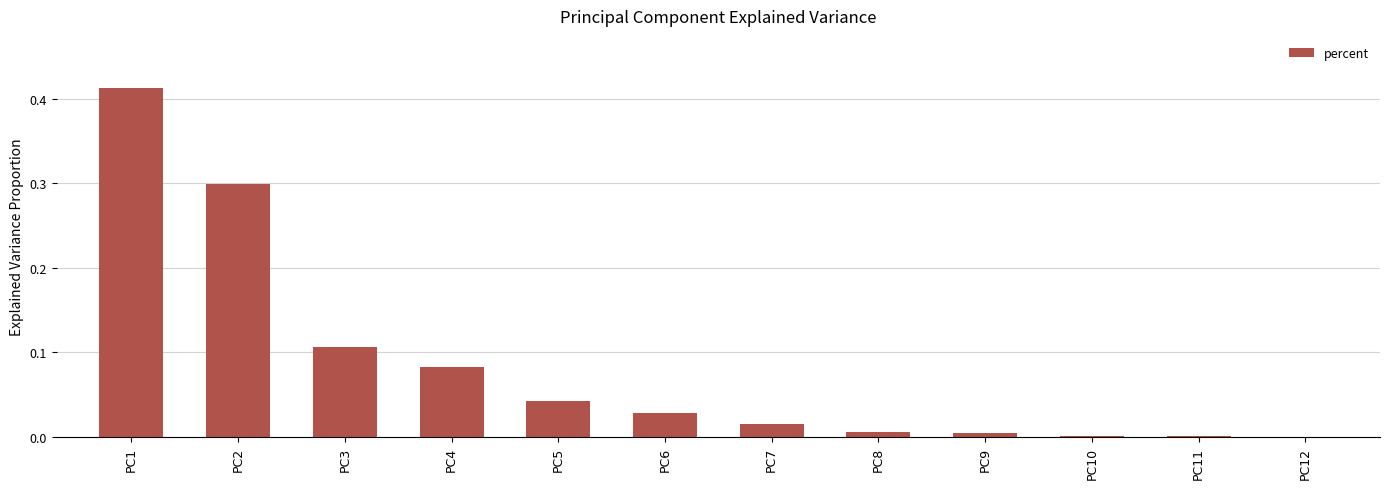

Between PC5 and PC3, which is larger?

PC3